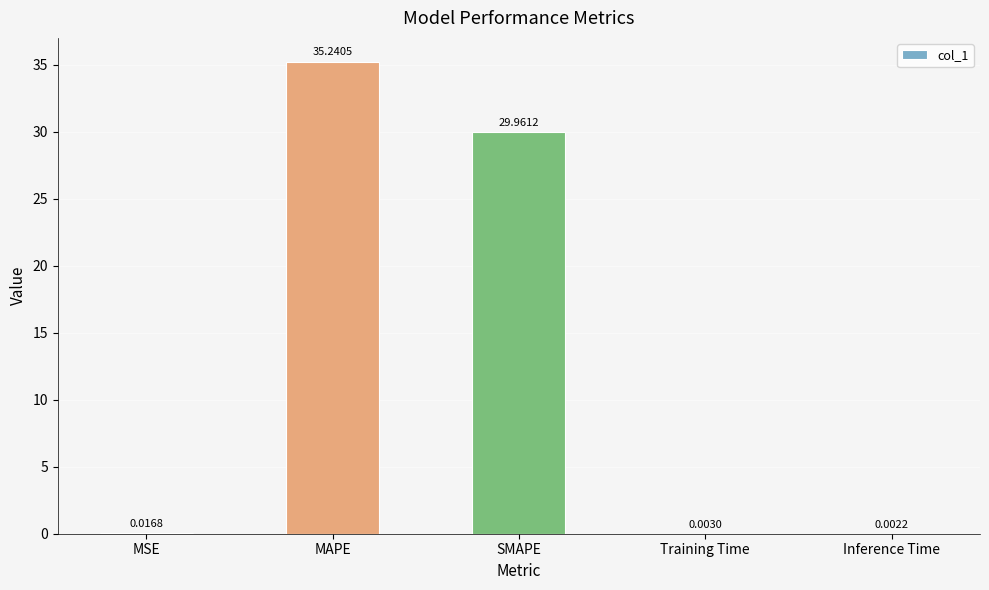

Are the bars horizontal?

No